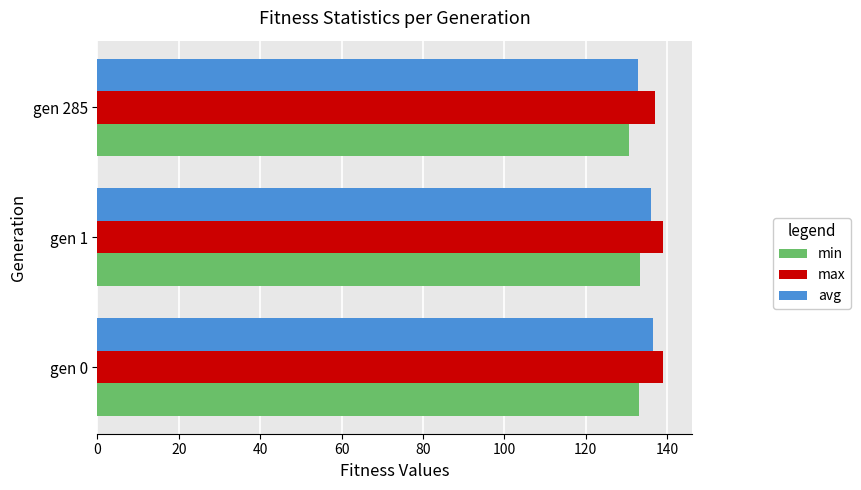

What is the sum of all max values?

415.1